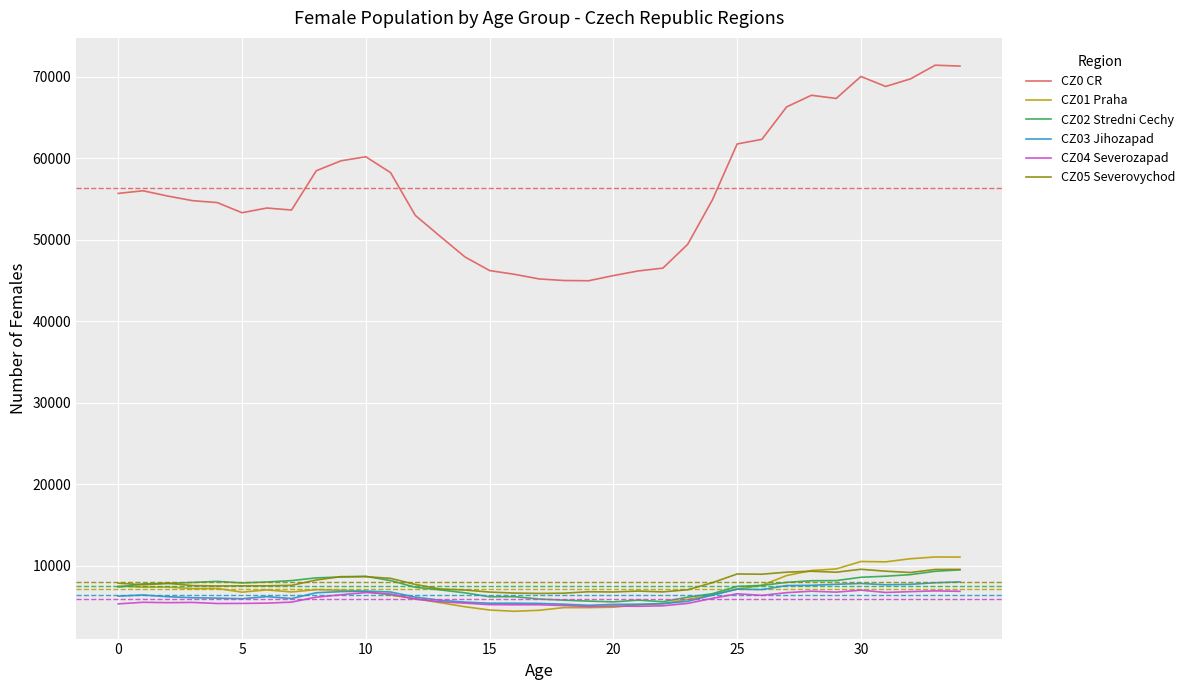

Which series has the largest range (max minus min)?

CZ0 CR